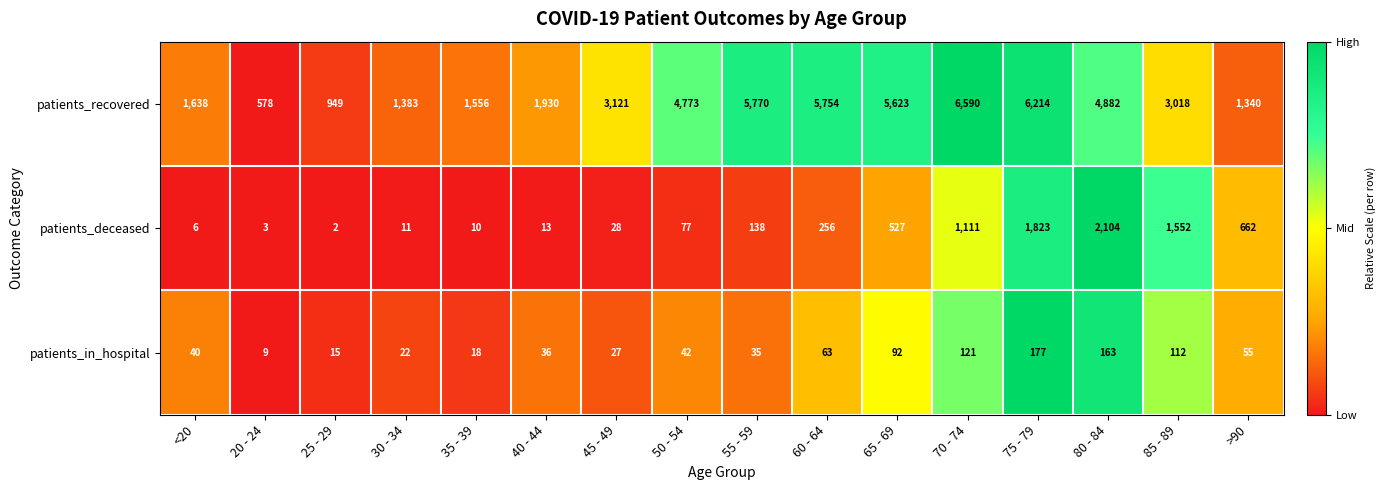

List the series in order of their peak value, highest first.

patients_recovered, patients_deceased, patients_in_hospital